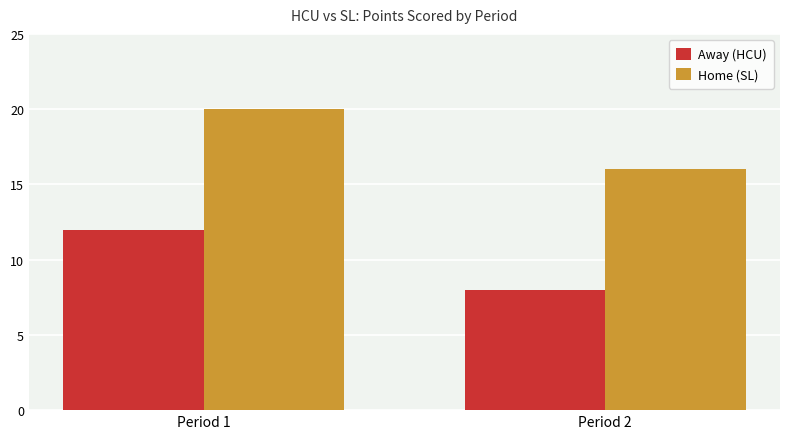

Reading right to left, transcribe all the data shown in this chart.

Away (HCU): Period 2=8	Period 1=12
Home (SL): Period 2=16	Period 1=20